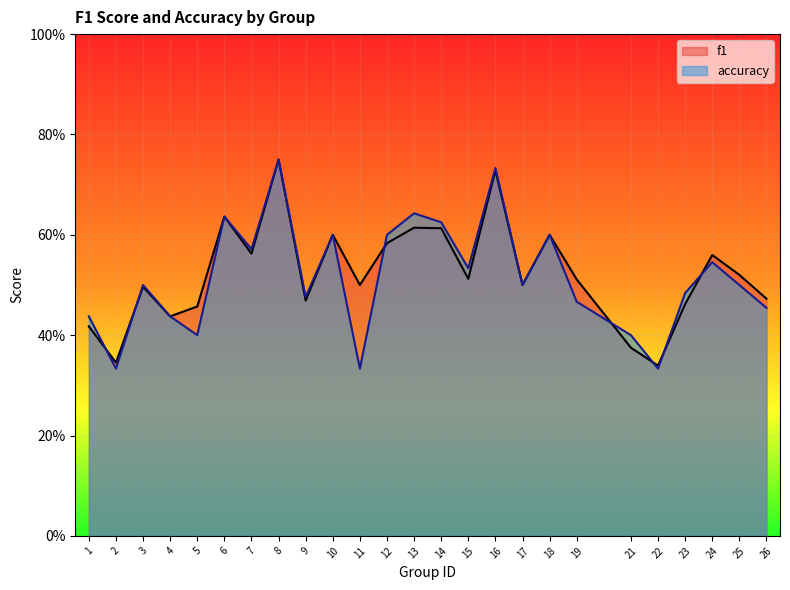

Rank the series at 7 from highest to lowest value.

accuracy, f1